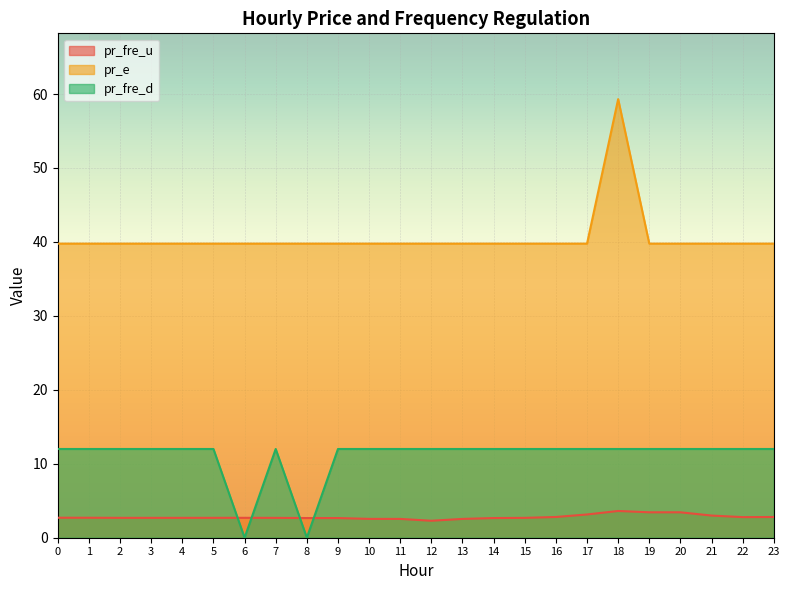

What is the value of the pr_e point at the 13th from the left?

39.8